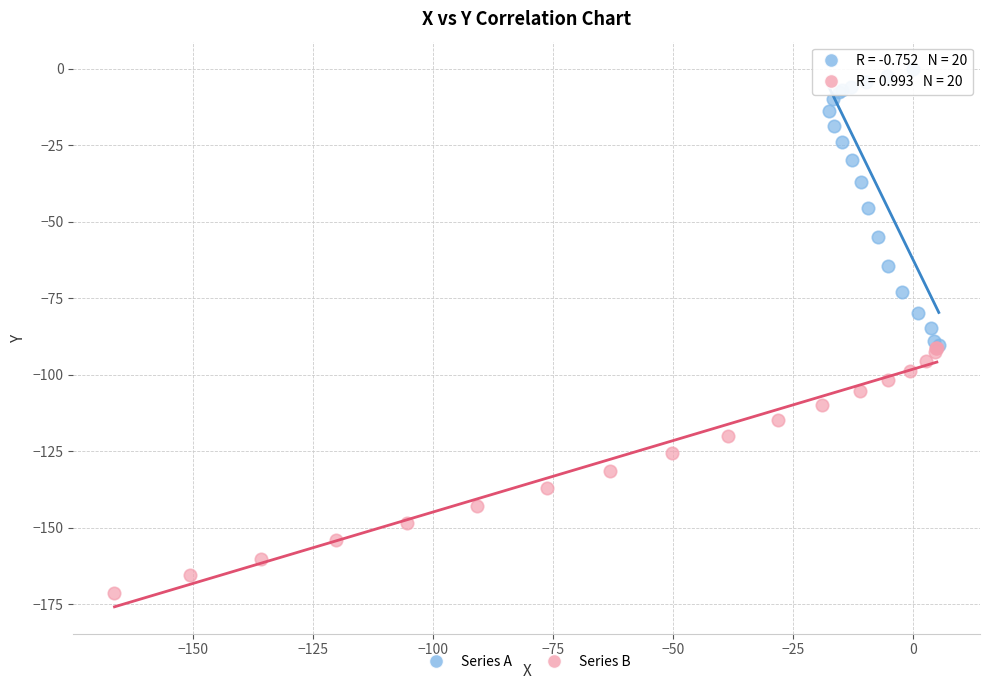

Which series has the largest Y range (max minus min)?

Series A